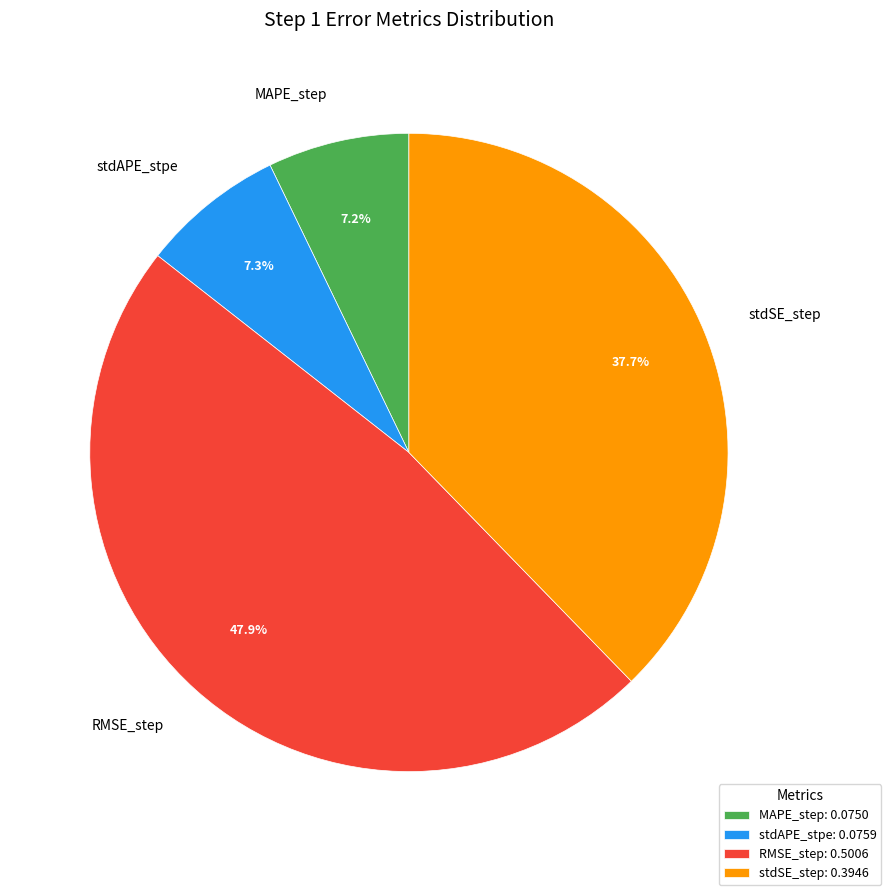

To the nearest percent, what is the difference between the stdAPE_stpe and RMSE_step slice percentages?

41%